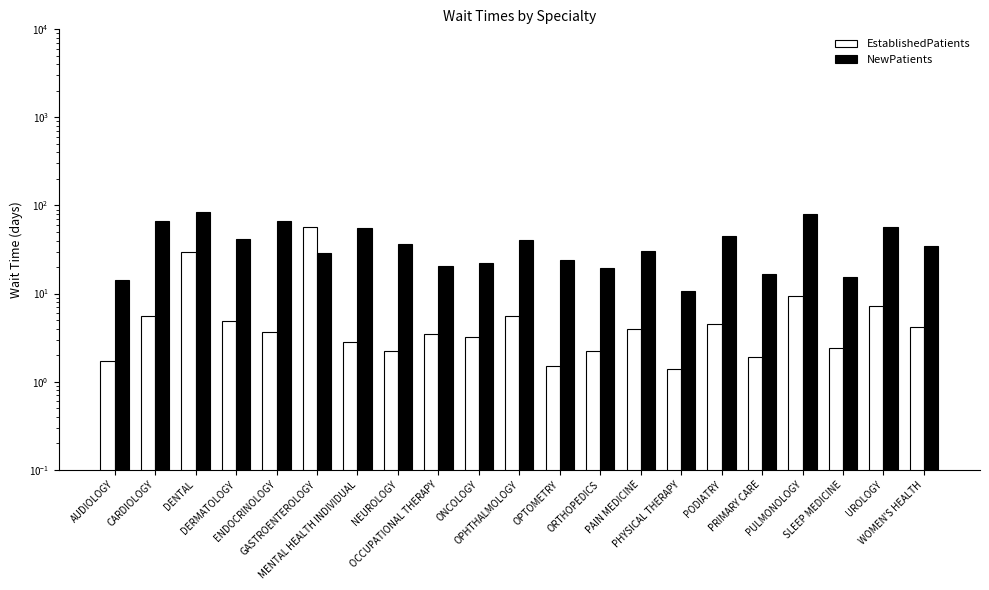

Reading right to left, extract all data points from this chart.

EstablishedPatients: 4.2	7.3	2.4	9.5	1.9	4.5	1.4	4.0	2.2	1.5	5.5	3.2	3.5	2.2	2.8	57.5	3.7	4.9	30.0	5.6	1.7
NewPatients: 34.5	56.6	15.3	80.5	16.5	44.8	10.7	30.7	19.5	24.2	41.0	22.3	20.3	36.3	55.0	29.0	66.5	41.3	84.5	67.2	14.3